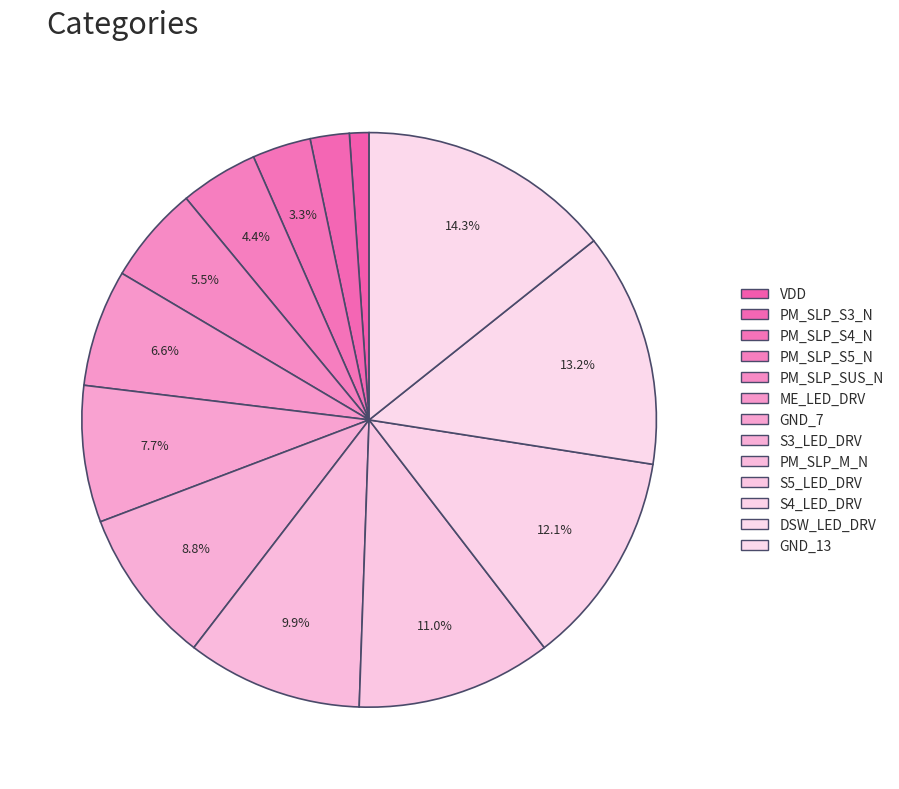

Which category has the biggest portion of the pie?

GND_13